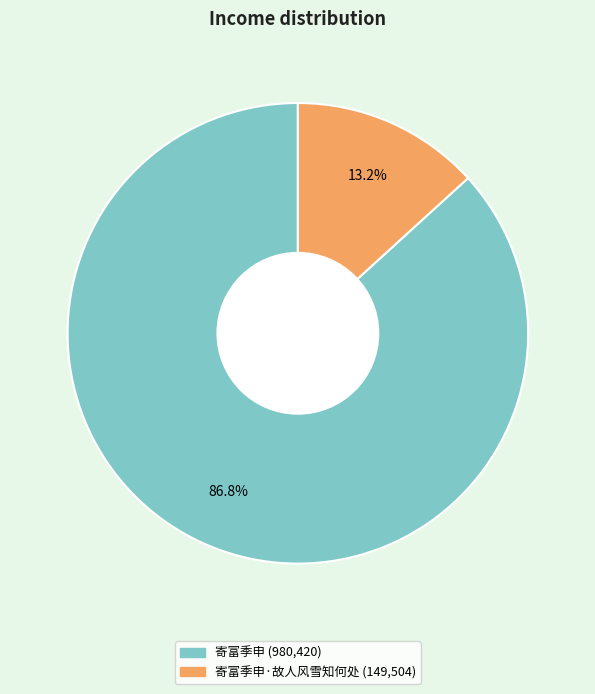

Is there any slice that represents more than half of the pie?

Yes